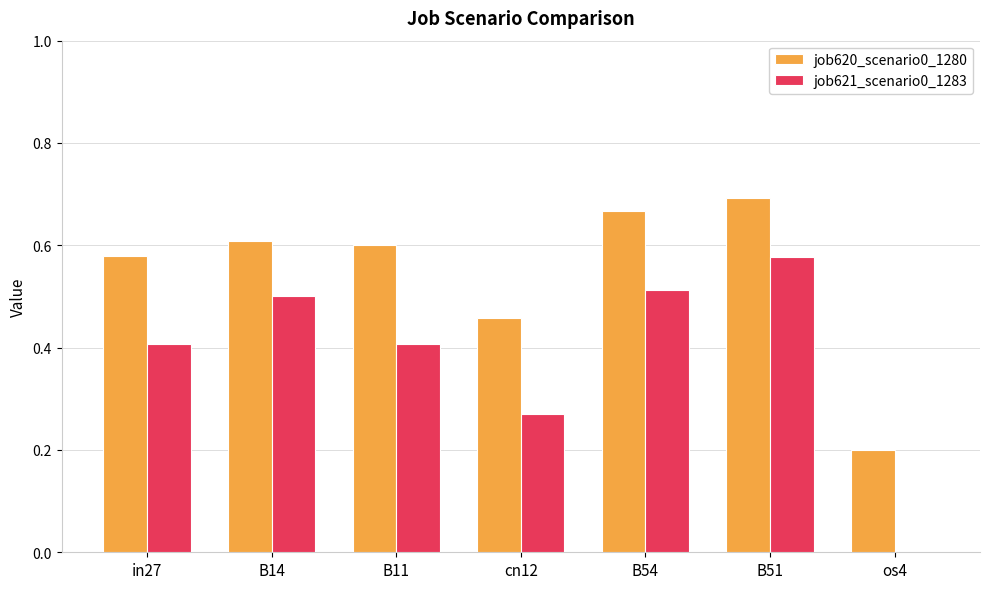

Is the value of job620_scenario0_1280 at B54 greater than the value of job621_scenario0_1283 at B14?

Yes